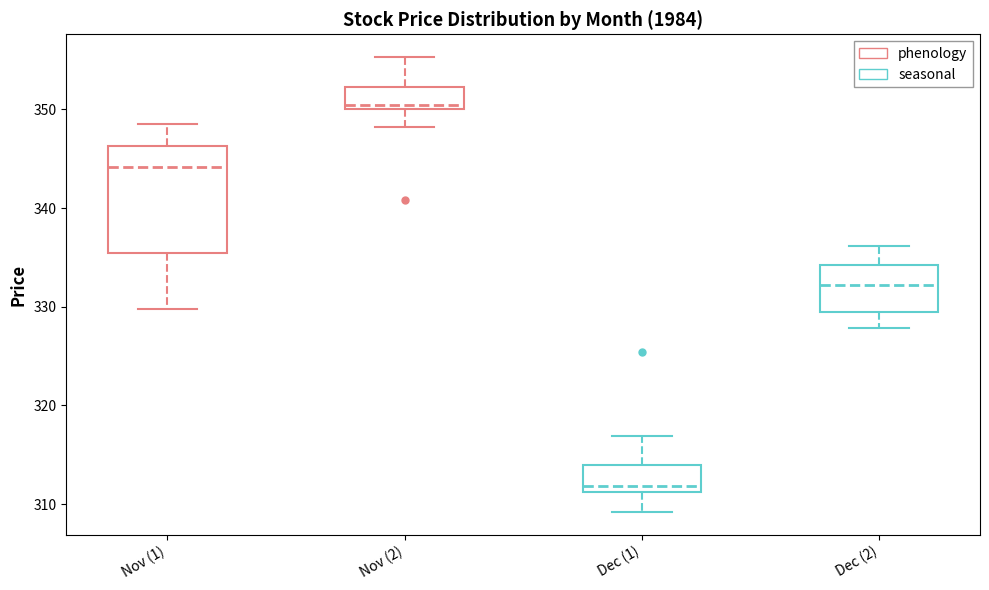

Reading left to right, read every box against the y-axis: the position of its median line, the range the box covers, and the ends of its whiskers. The values are not printed on the chart, so give them approximately, as read against the axis.

Nov (1): median 344, box 335 to 346, whiskers 330 to 349
Nov (2): median 350 (just above the box's lower edge), box 350 to 352, whiskers 348 to 355
Dec (1): median 312, box 311 to 314, whiskers 309 to 317
Dec (2): median 332, box 329 to 334, whiskers 328 to 336